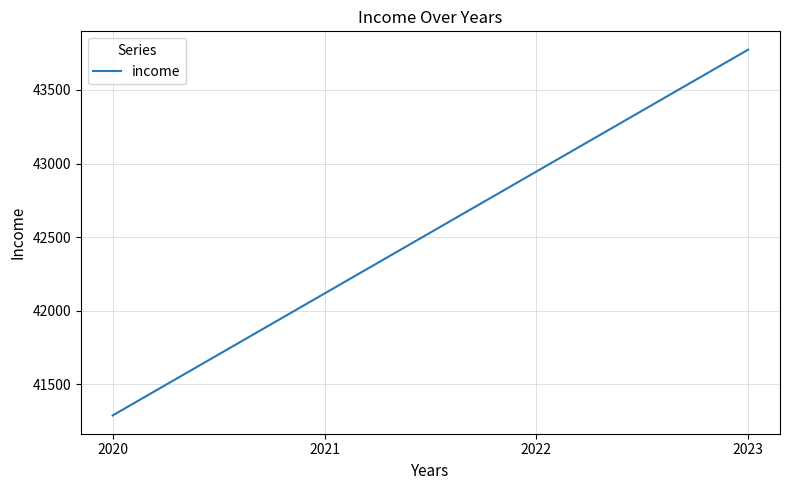

True or false: the data shows 42117.2 at 2021.

True